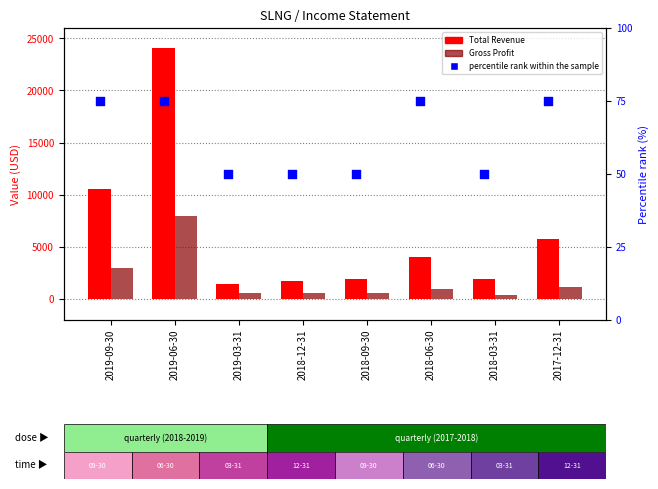

Which series reaches the maximum Y coordinate?

Total Revenue